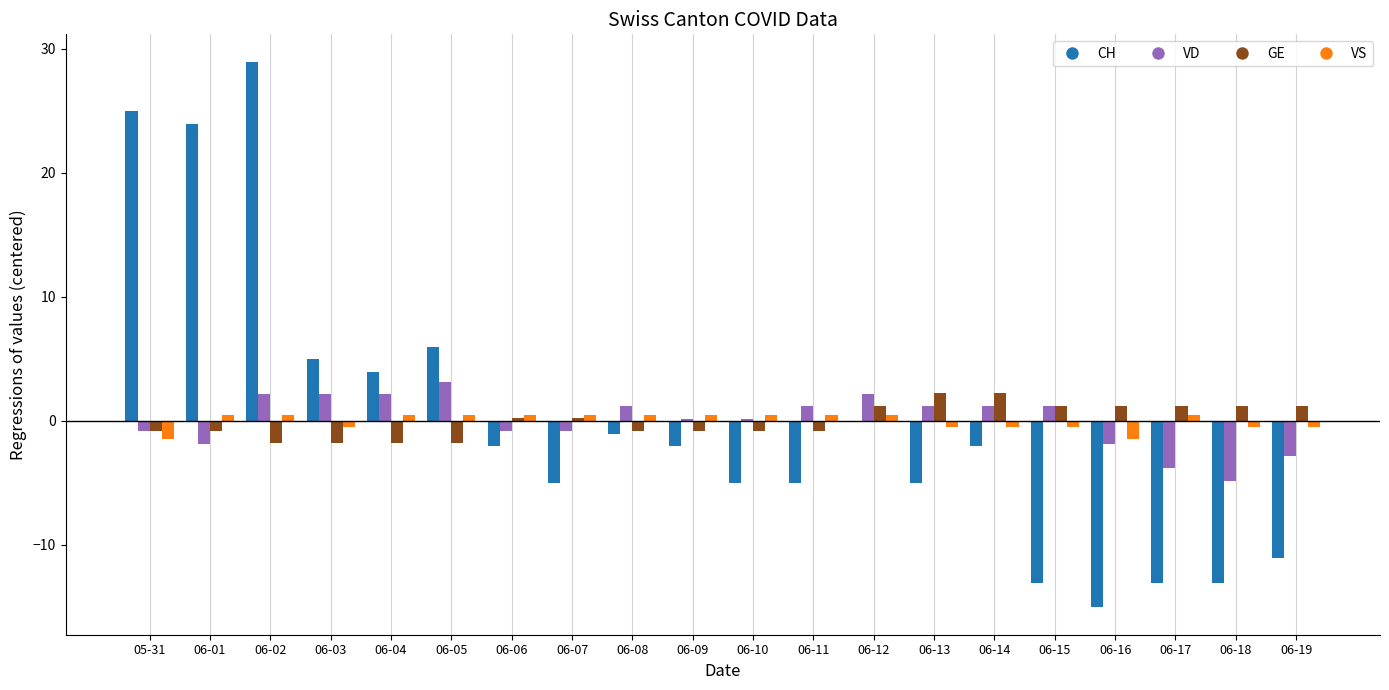

What is the highest value of the GE series?

2.2